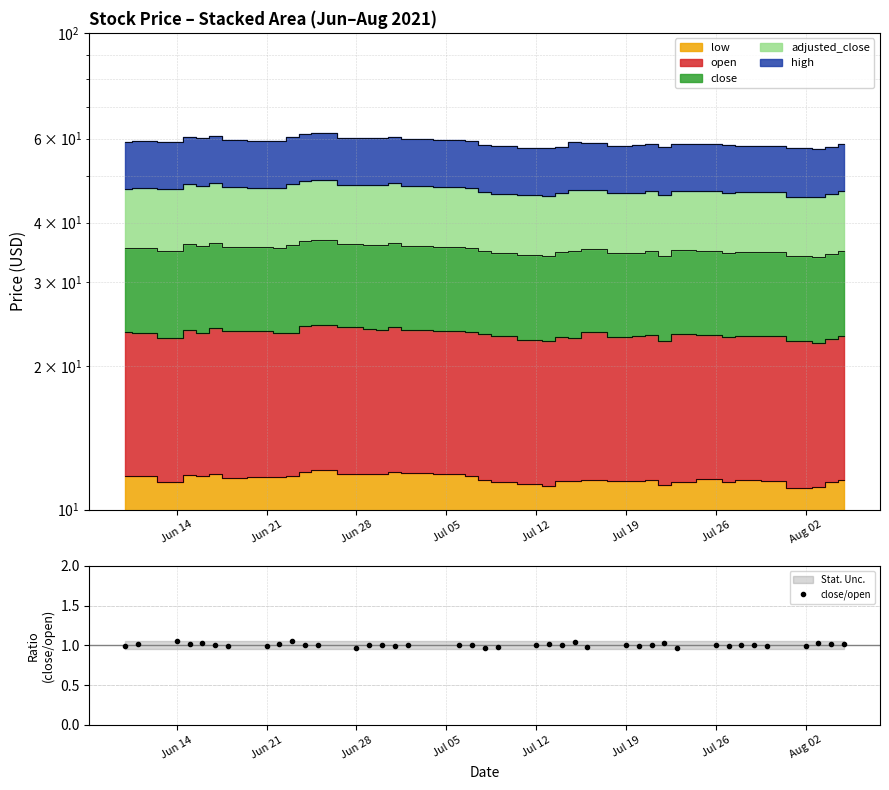

The value of close/open at Jul 19 is 1.5. True or false?

False